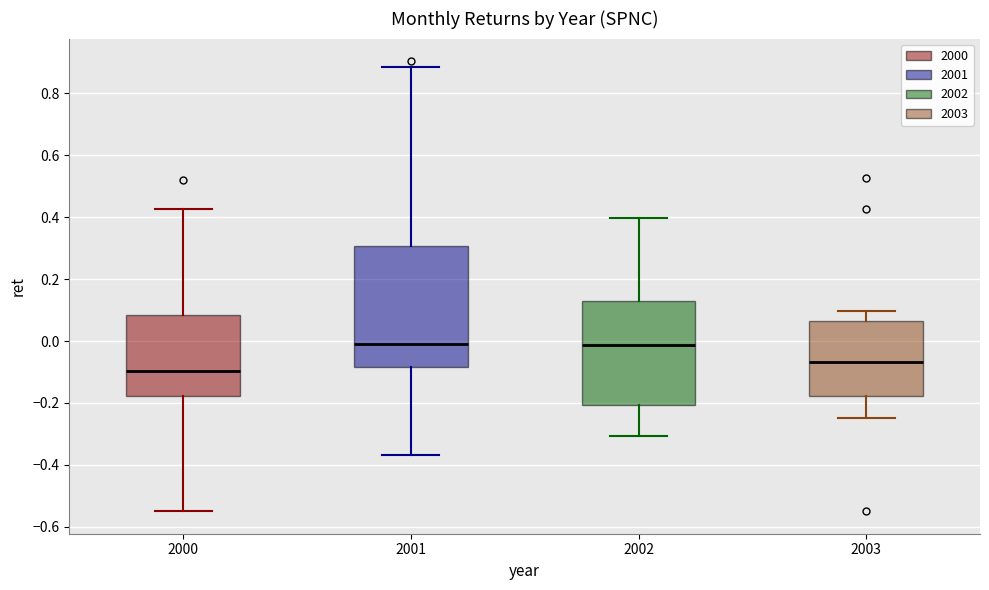

Where is the lower edge of the box at x = 2003 on the y-axis? The values are not printed on the chart, so give them approximately, as read against the axis.

-0.18